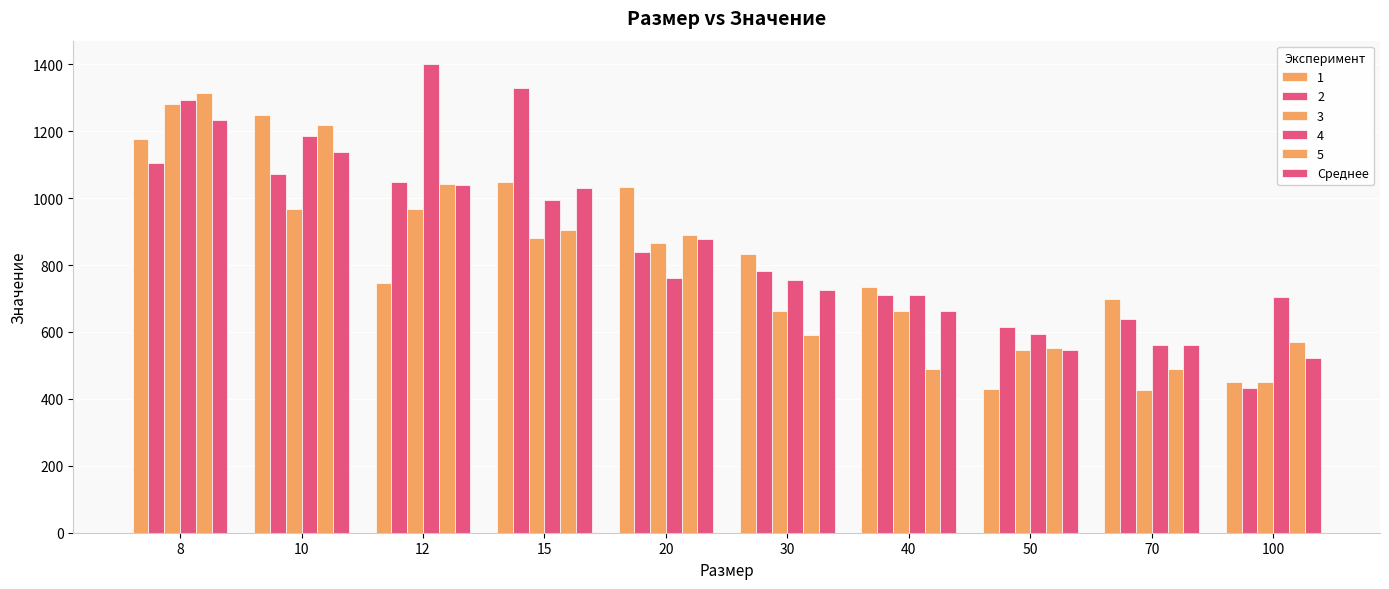

Does the chart contain any negative values?

No